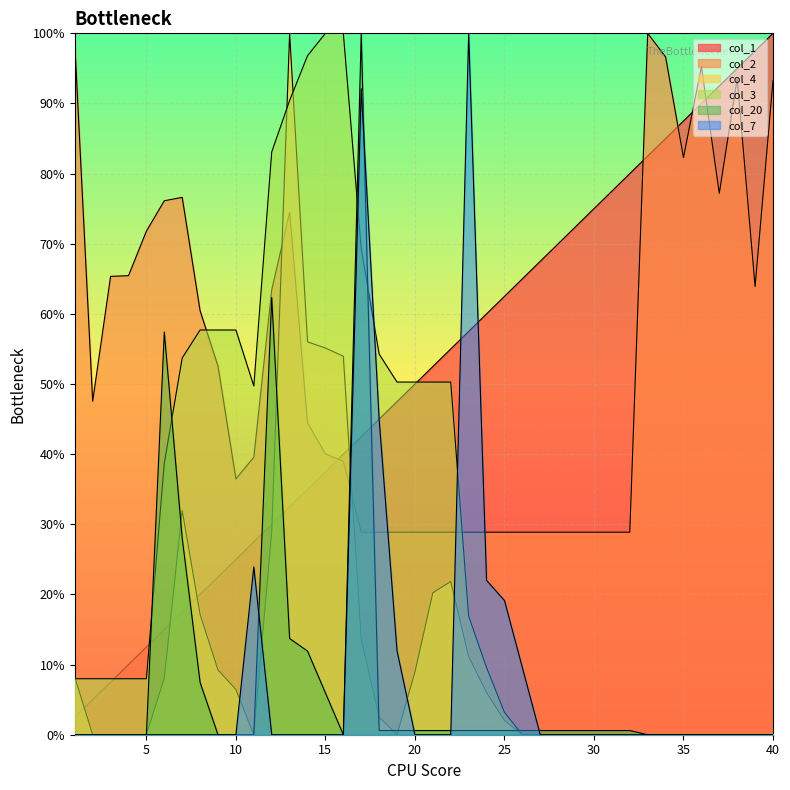

Count the number of data series in this chart.

6